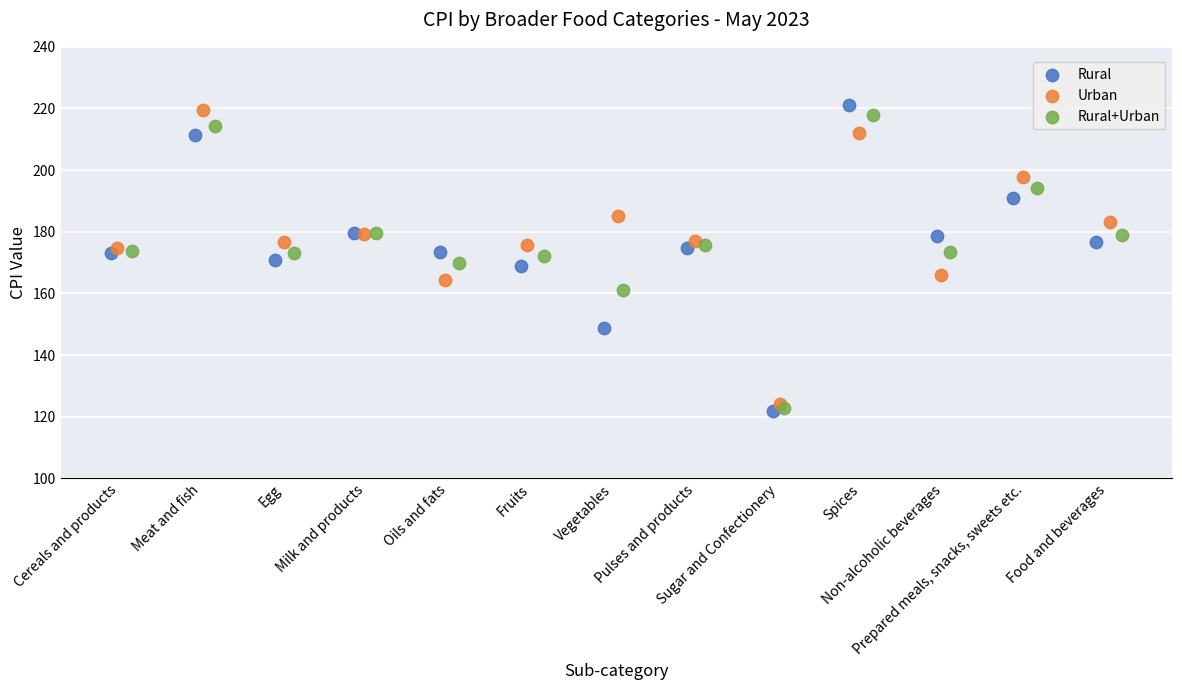

What are all the series names shown in the legend?

Rural, Urban, Rural+Urban